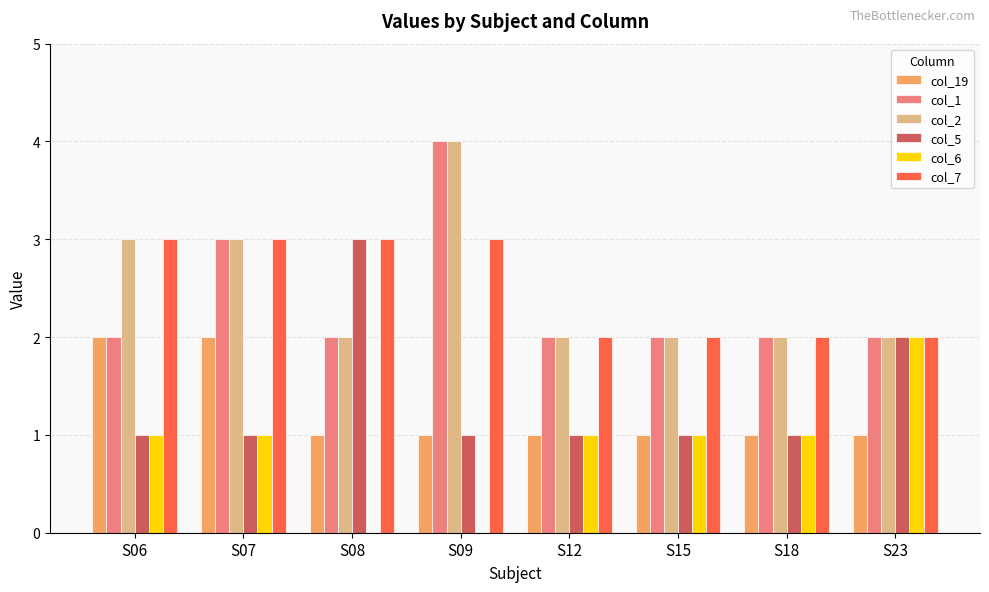

What is the greatest value displayed?

4